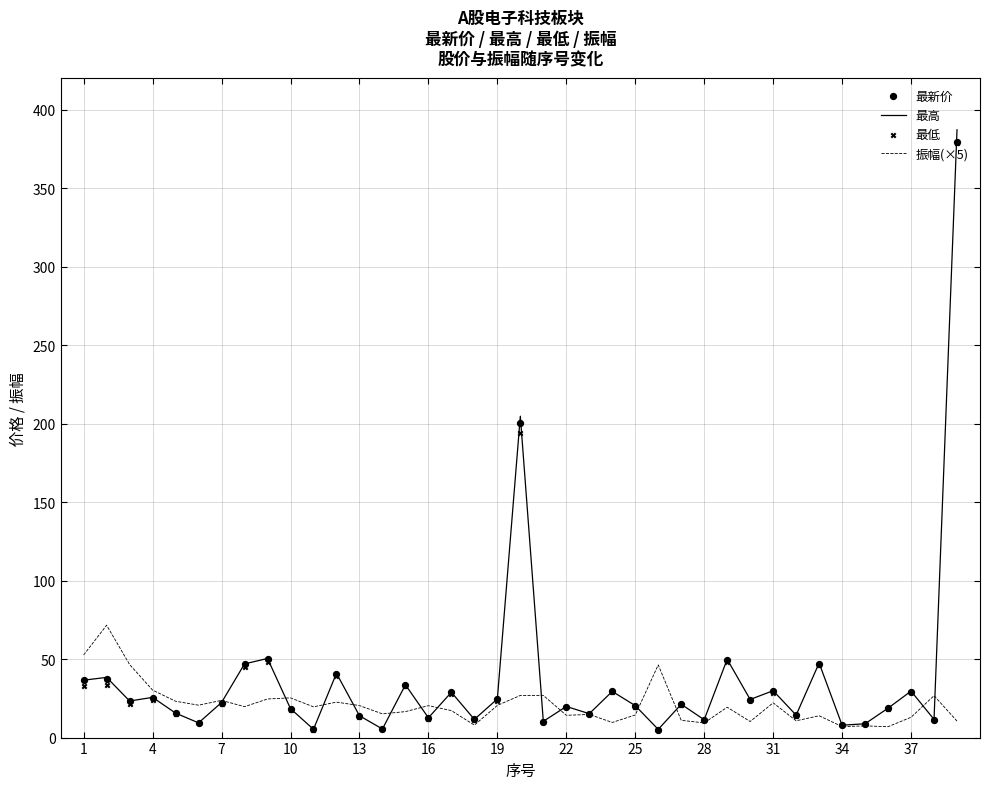

Which series contains the highest Y value?

最高